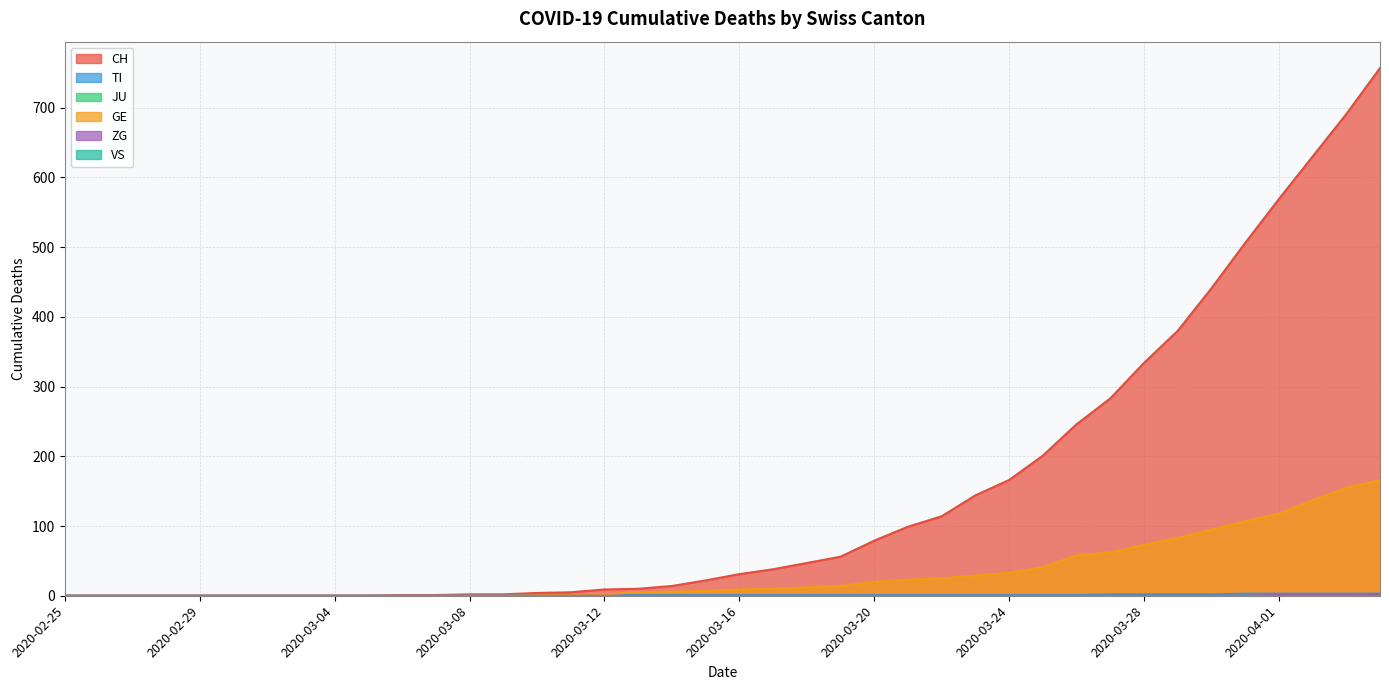

True or false: CH has a value of 99 at 2020-03-27.

False